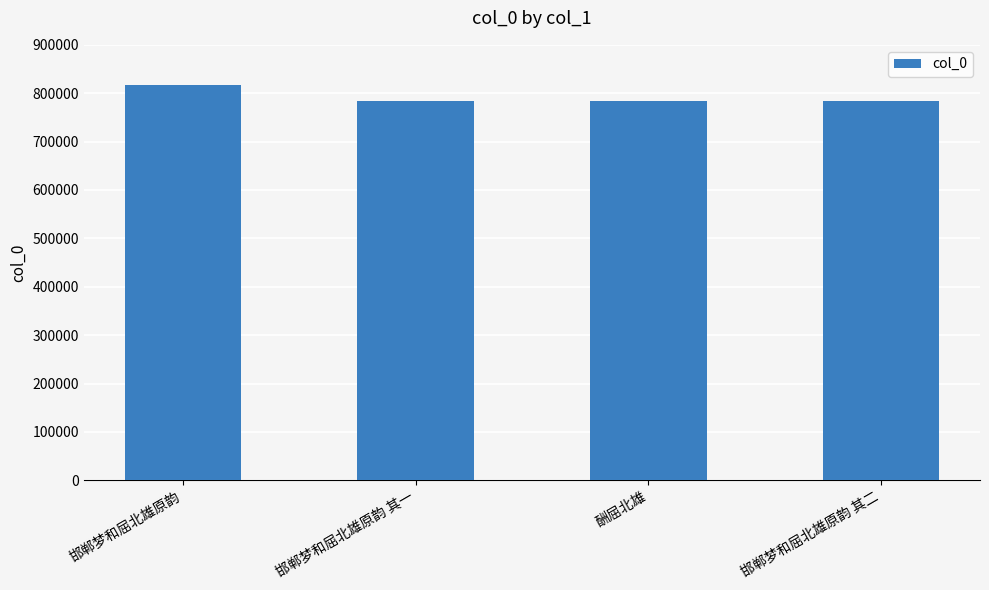

What is the sum of the values at 邯郸梦和屈北雄原韵 其二 and 酬屈北雄?

1566377